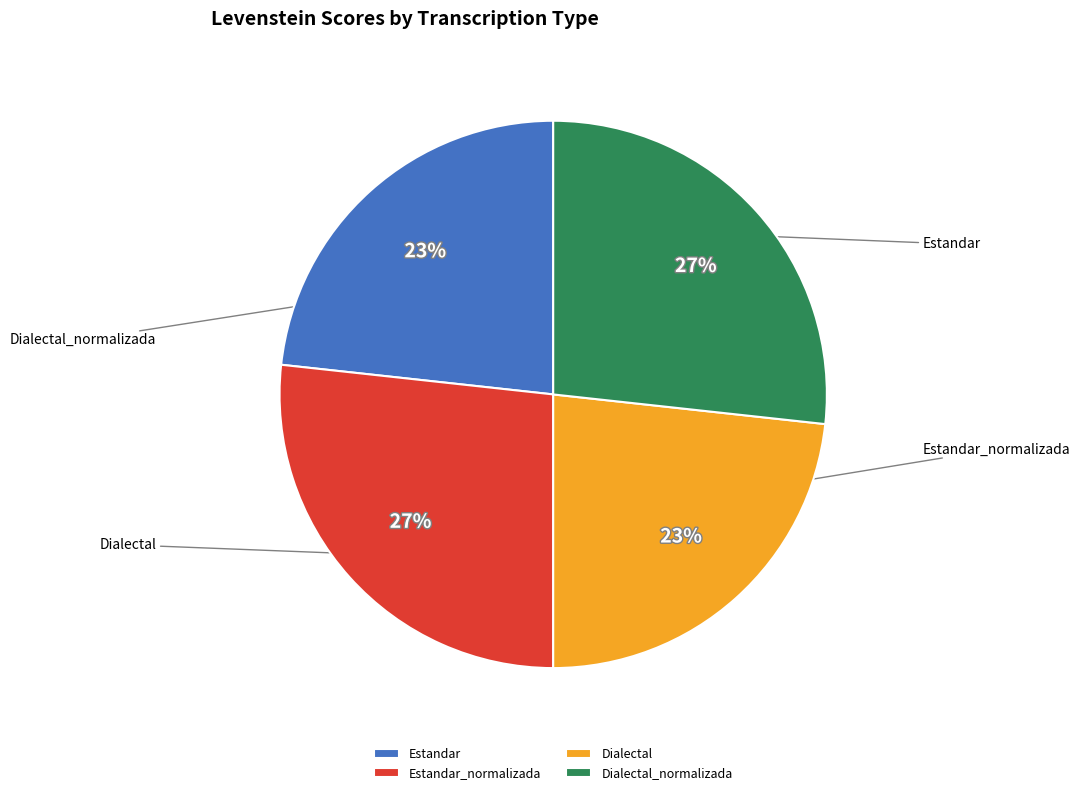

What is the change in value from Estandar_normalizada to Dialectal?

-4.5